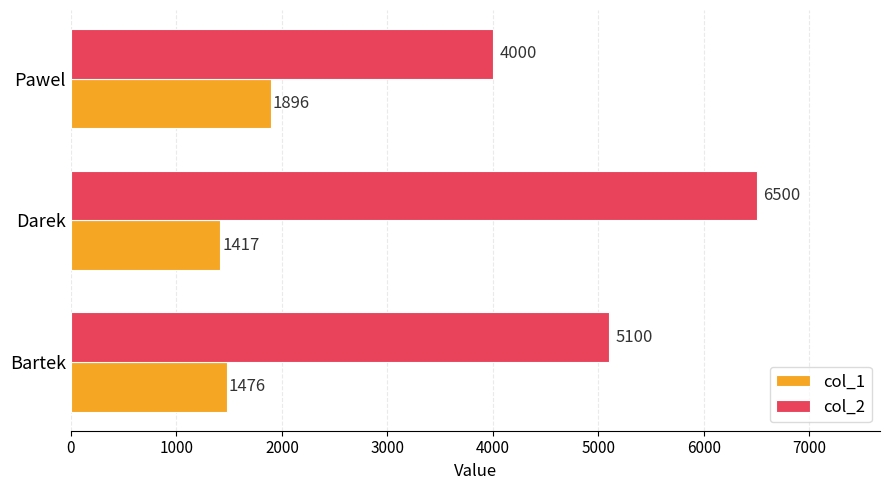

How many data points in col_2 are less than 5100?

1